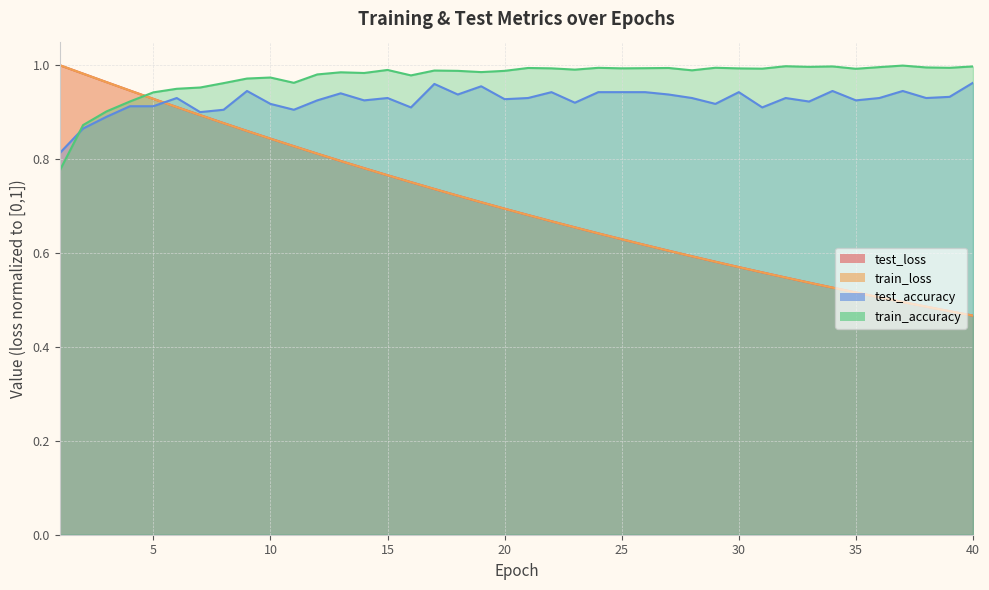

What is the minimum value for train_loss?

0.5